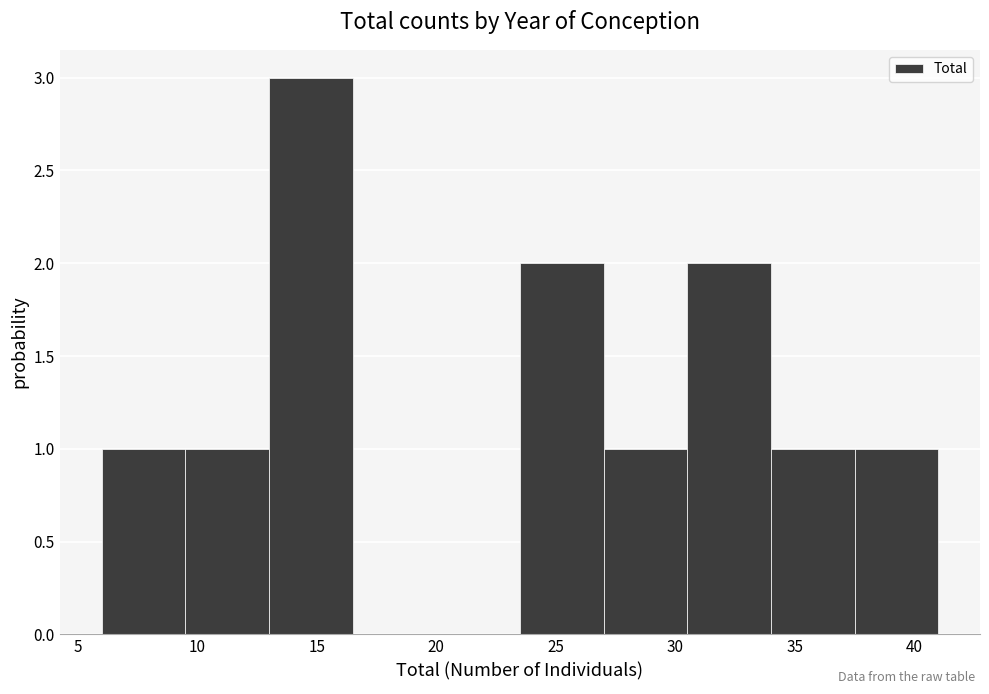

Reading left to right, list every bar in this chart as the range it spans on the x-axis followed by its height. The values are not printed on the chart, so give them approximately, as read against the axis.

6.0 to 9.5: 1
9.5 to 13.0: 1
13.0 to 16.5: 3
16.5 to 20.0: 0
20.0 to 23.5: 0
23.5 to 27.0: 2
27.0 to 30.5: 1
30.5 to 34.0: 2
34.0 to 37.5: 1
37.5 to 41.0: 1